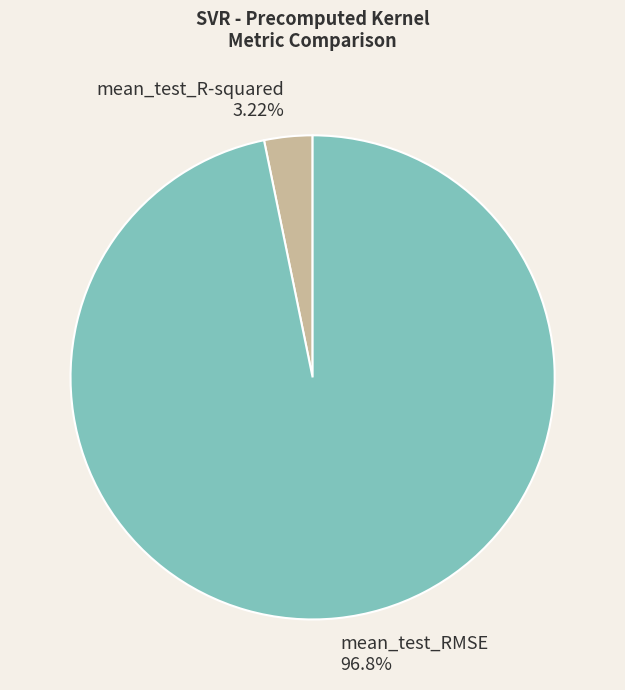

To the nearest percent, what is the combined percentage of mean_test_R-squared and mean_test_RMSE?

100%